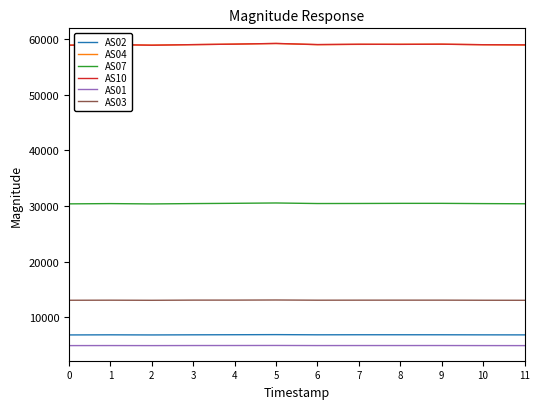

What is the highest value of the AS04 series?

59167